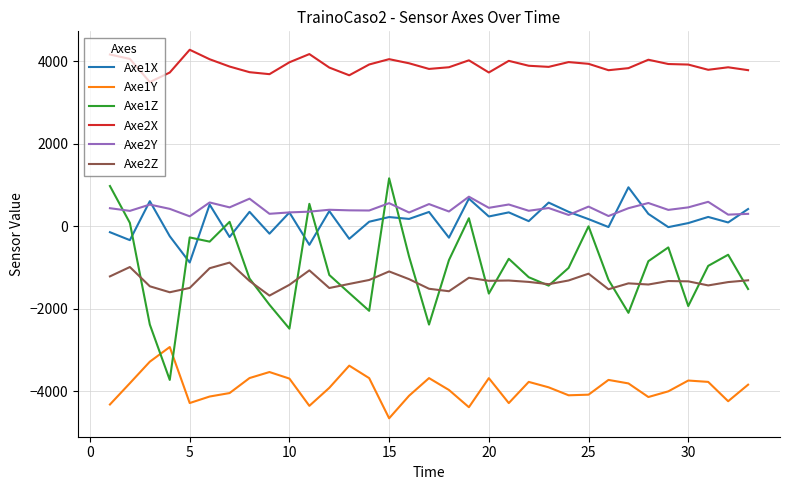

True or false: Axe1Y and Axe2Z cross at least once.

False